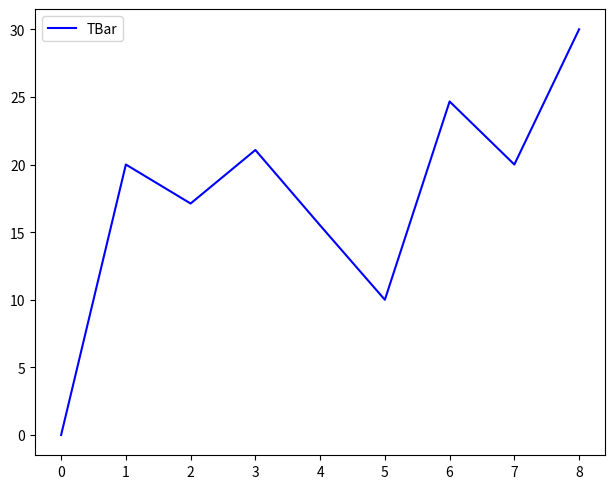

The chart shows a value of 13.7 at 0. True or false?

False